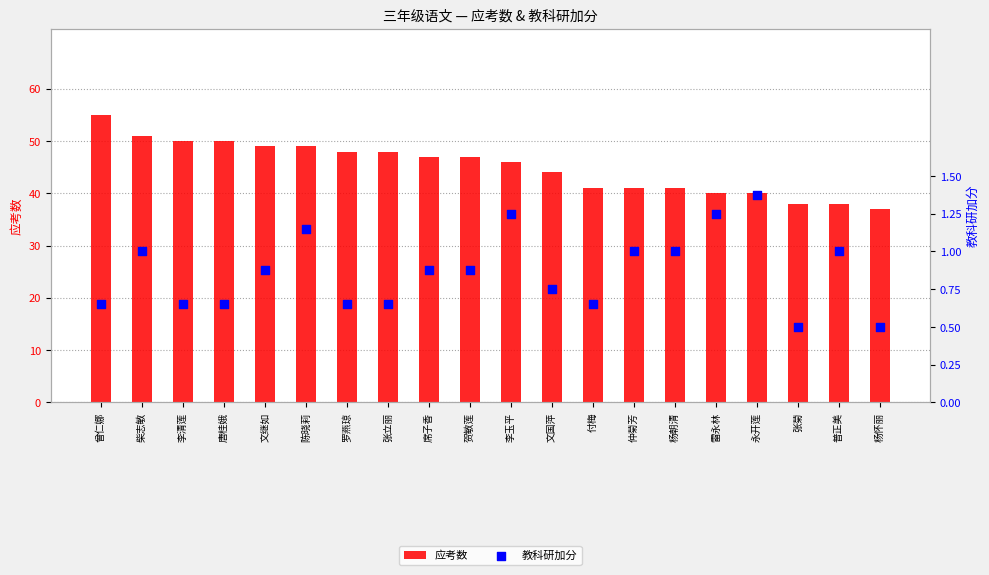

At how many categories does at least one series exceed 37?

19